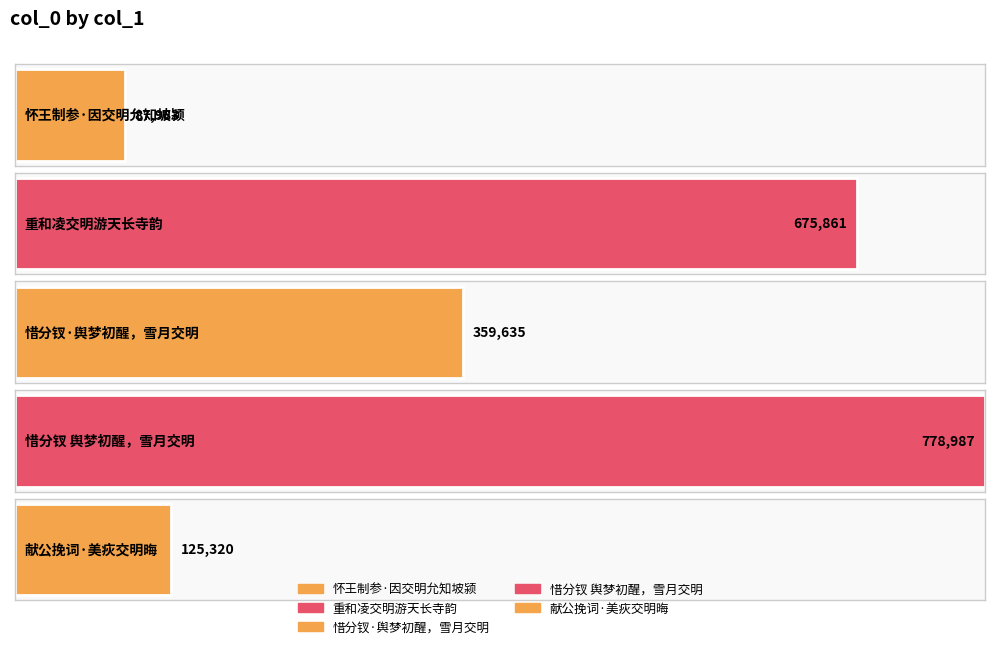

True or false: the data shows 295033 at 重和凌交明游天长寺韵.

False